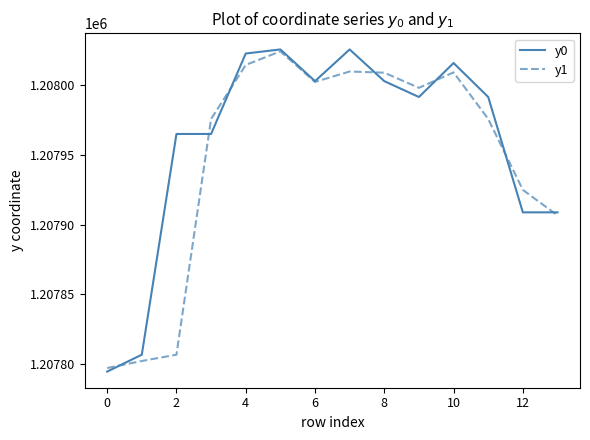

List the series in order of their overall mean, highest first.

y0, y1